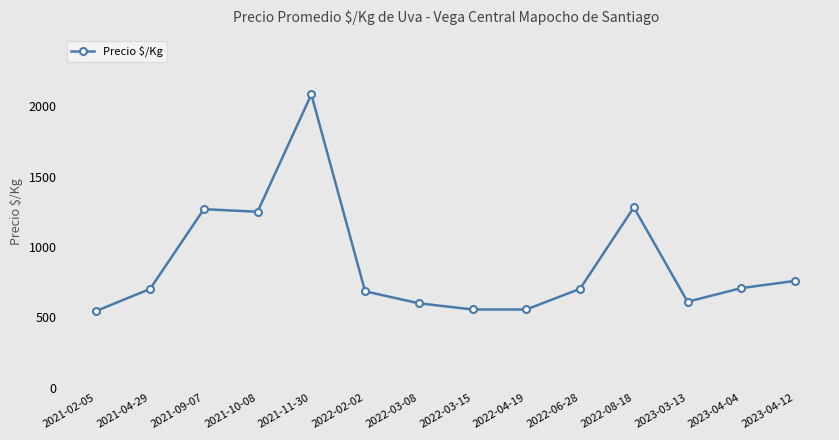

What is the label of the 14th point from the right?

2021-02-05